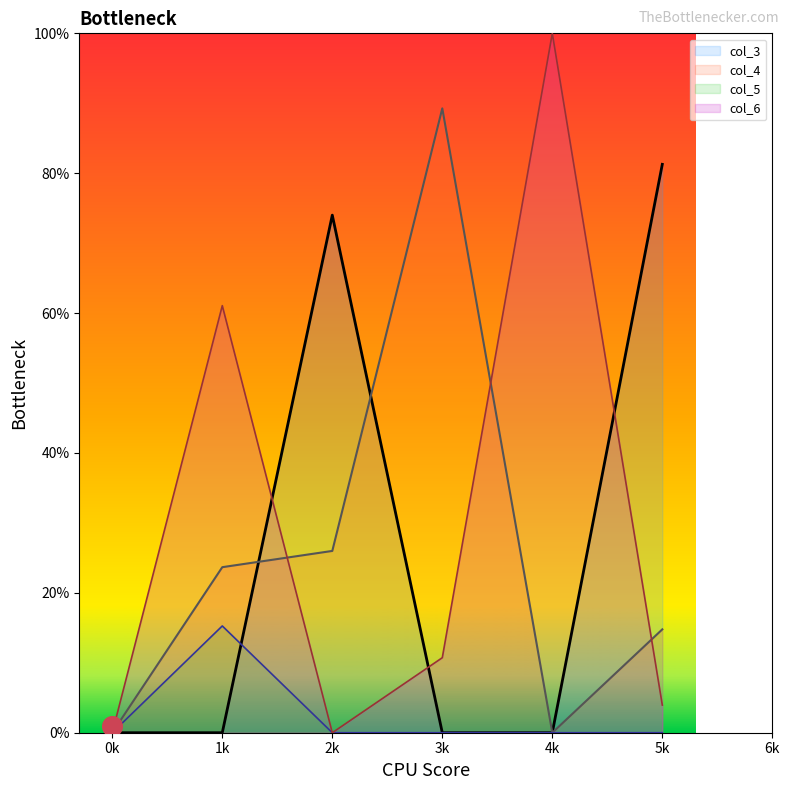

What is the total value across all series at 1k?

1.0